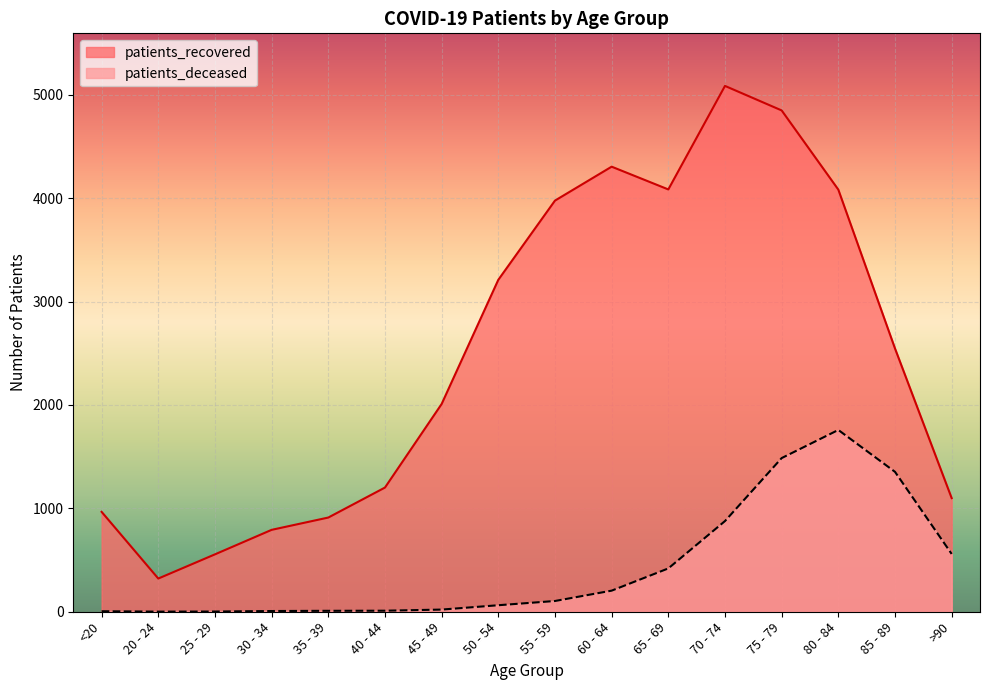

True or false: patients_recovered has a value of 1646 at 40 - 44.

False